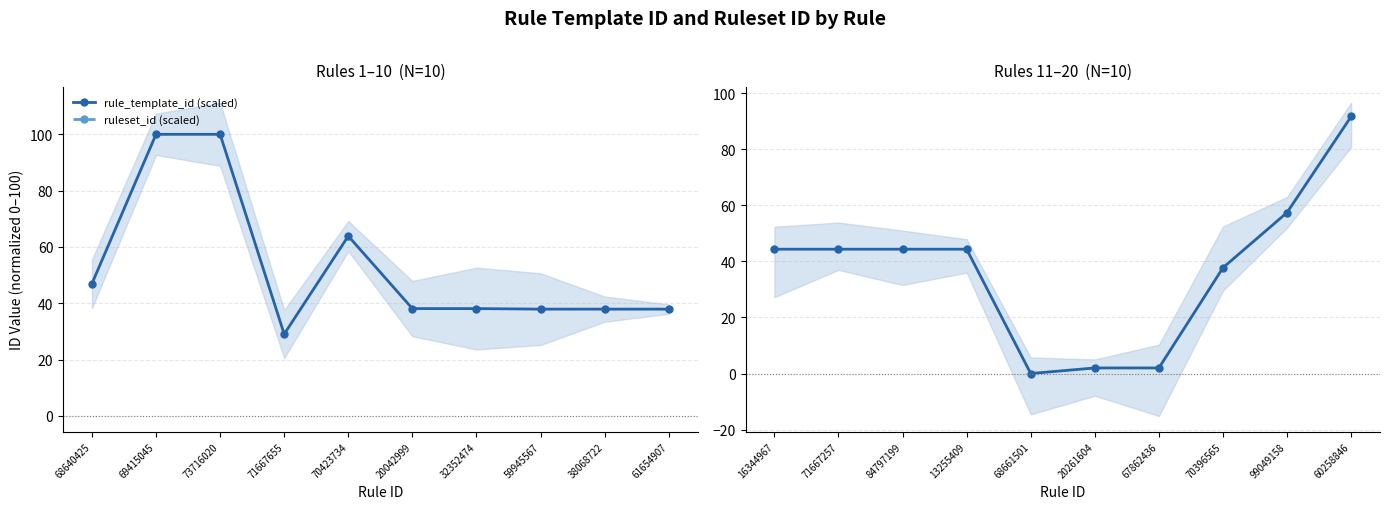

True or false: rule_template_id (scaled) and ruleset_id (scaled) intersect in this chart.

False